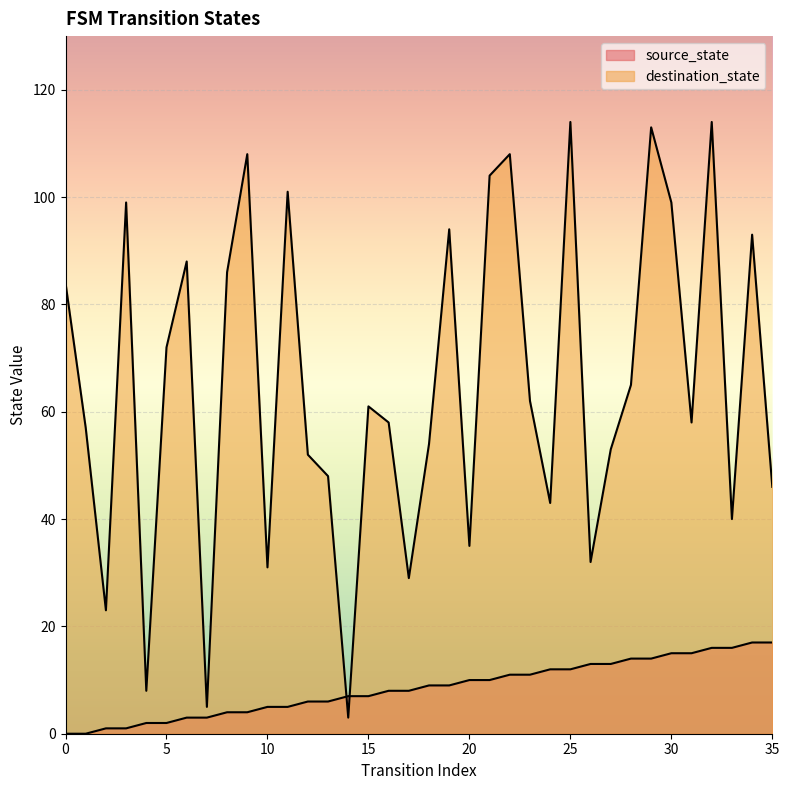

What is the difference between the destination_state values at 21 and 33?

64